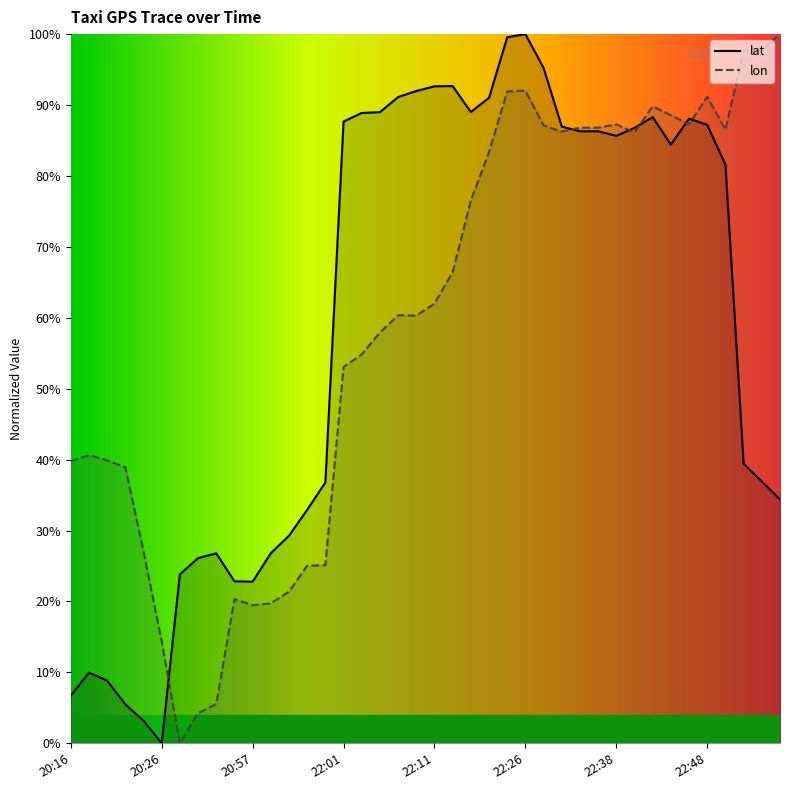

Which label corresponds to the largest value in the chart?

22:26